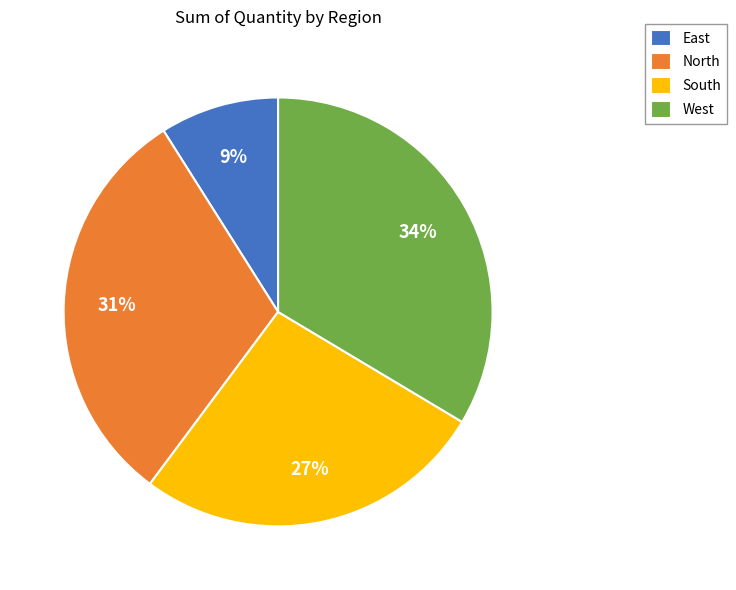

Is it true that South is 21% of the pie?

False